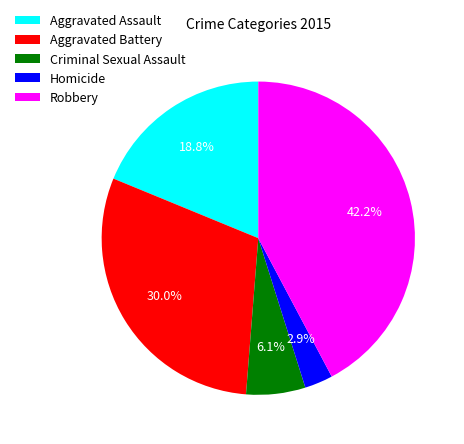

To the nearest percent, what is the average slice percentage?

20%